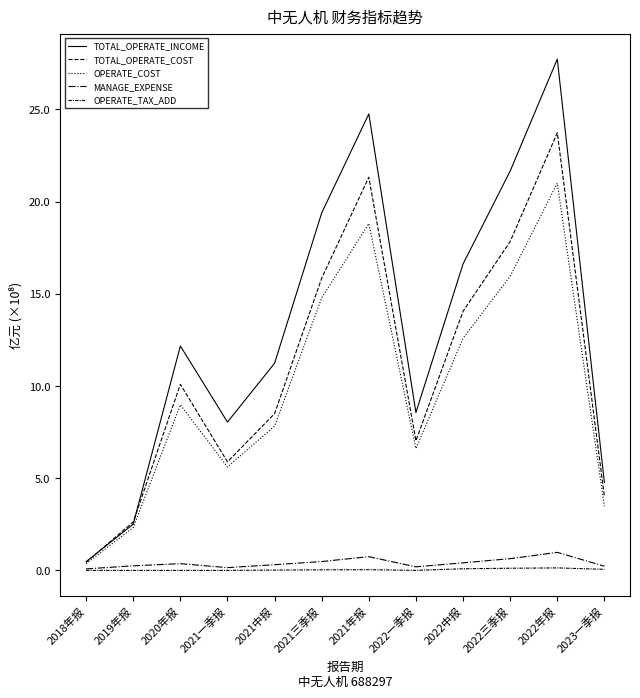

How many lines are shown in the chart?

5